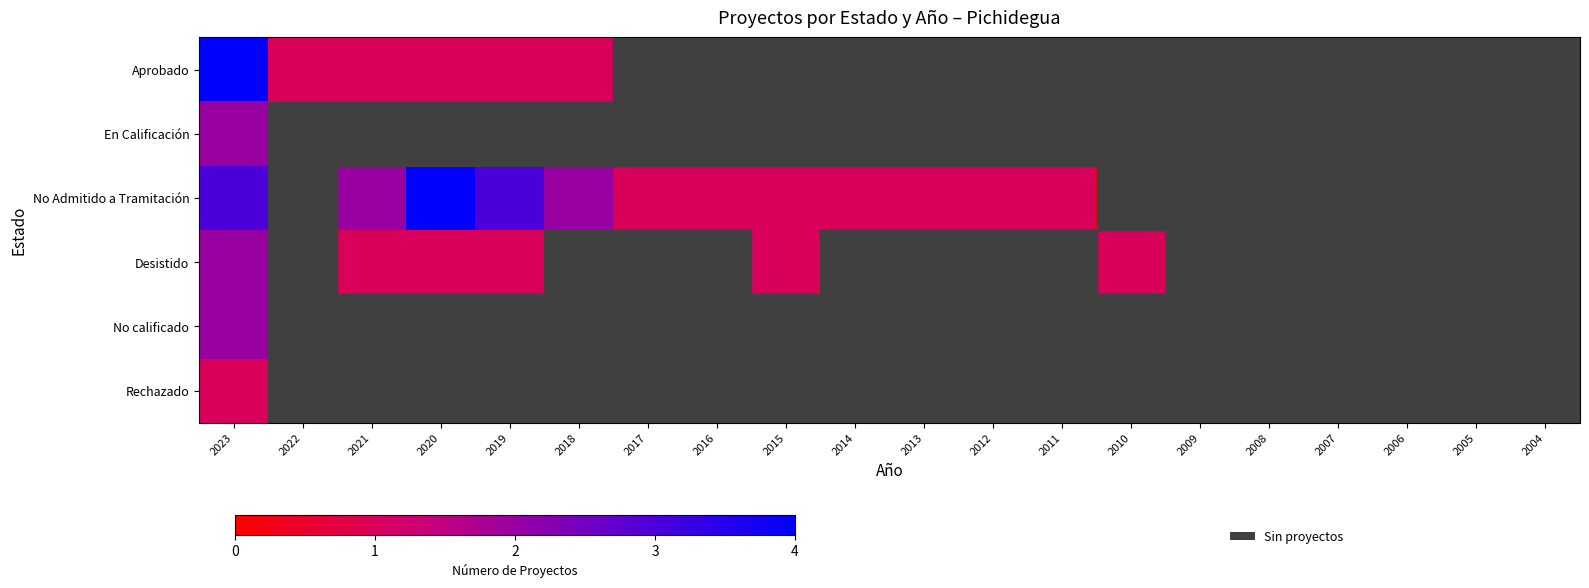

Count the number of data series in this chart.

6